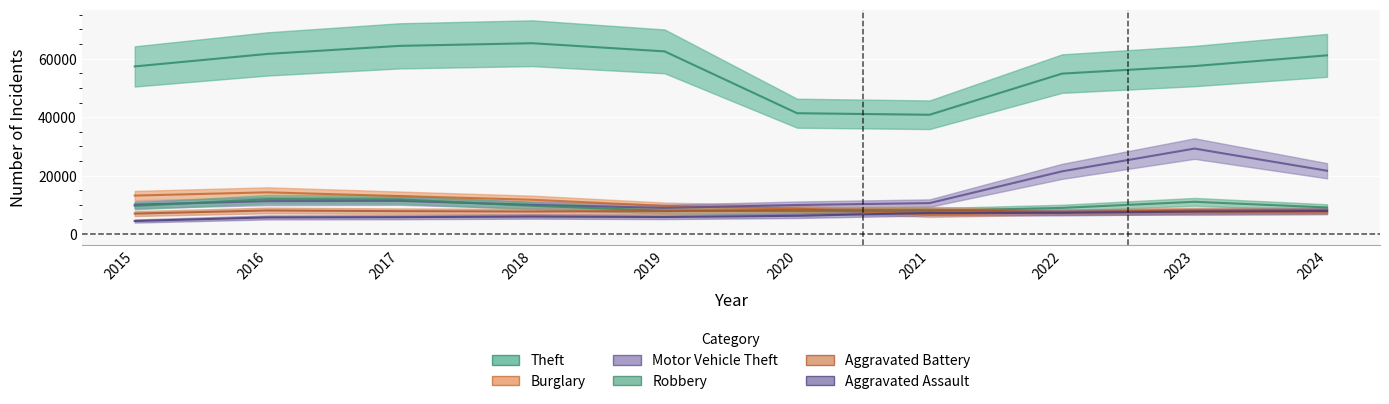

In Aggravated Assault, how many points are lower than both neighbors (excluding endpoints)?

1